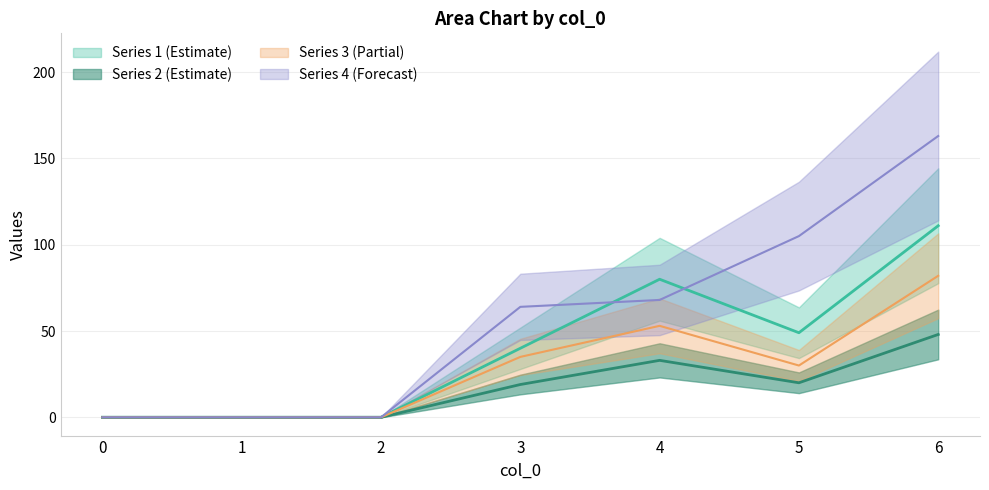

What is the maximum value shown in the chart?

163